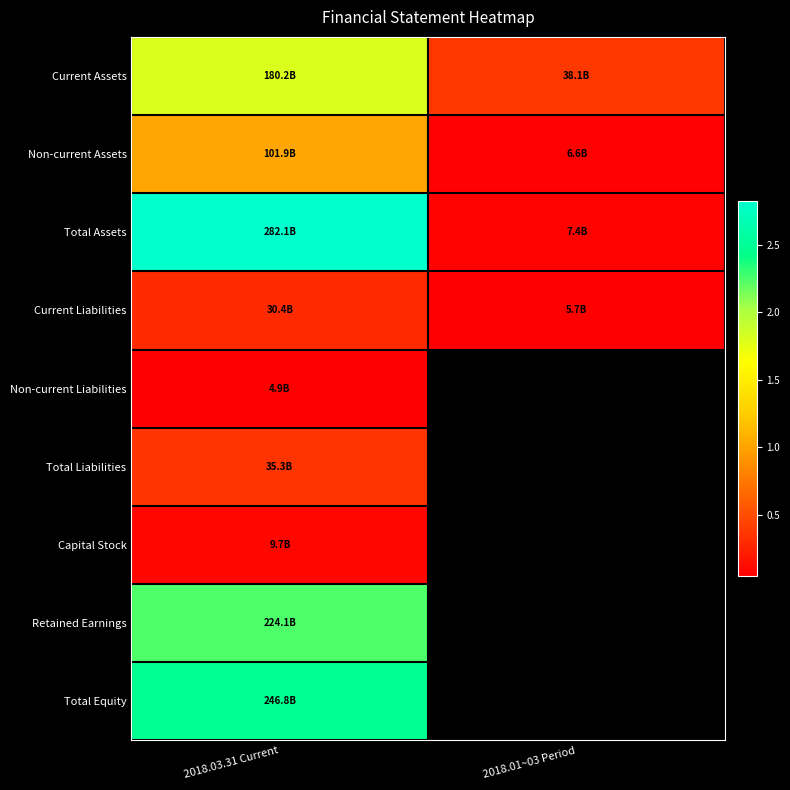

What is the approximate value of Total Liabilities at 2018.03.31 Current?

35316107016.0